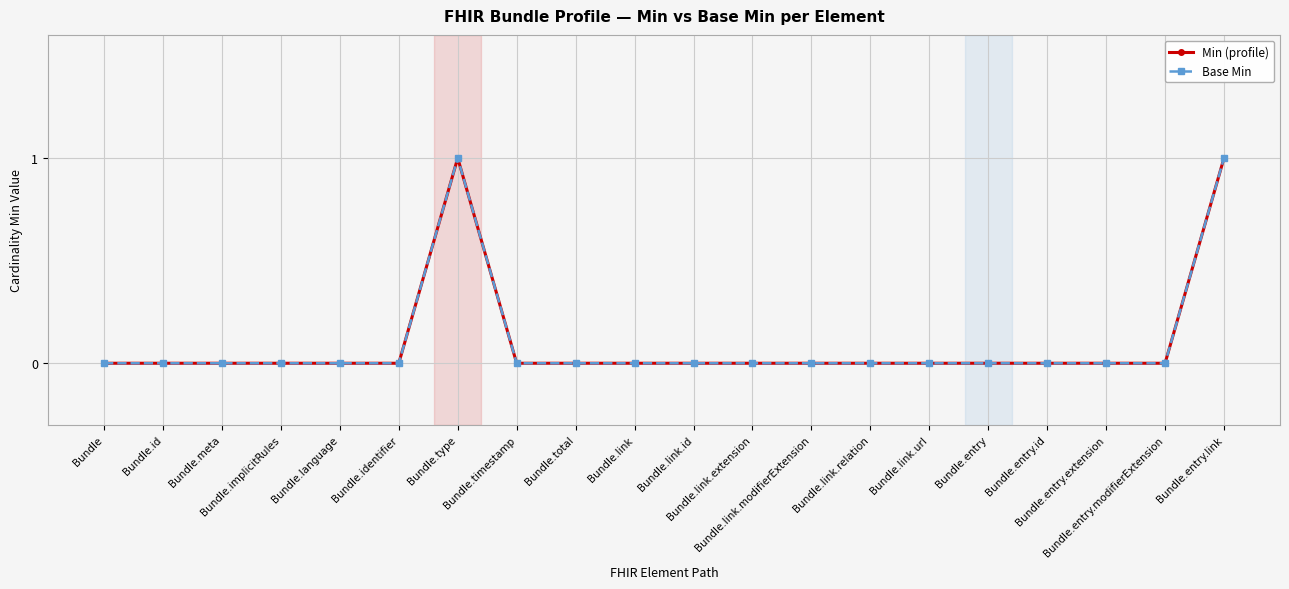

At which category does Min (profile) reach its first local peak?

Bundle.type